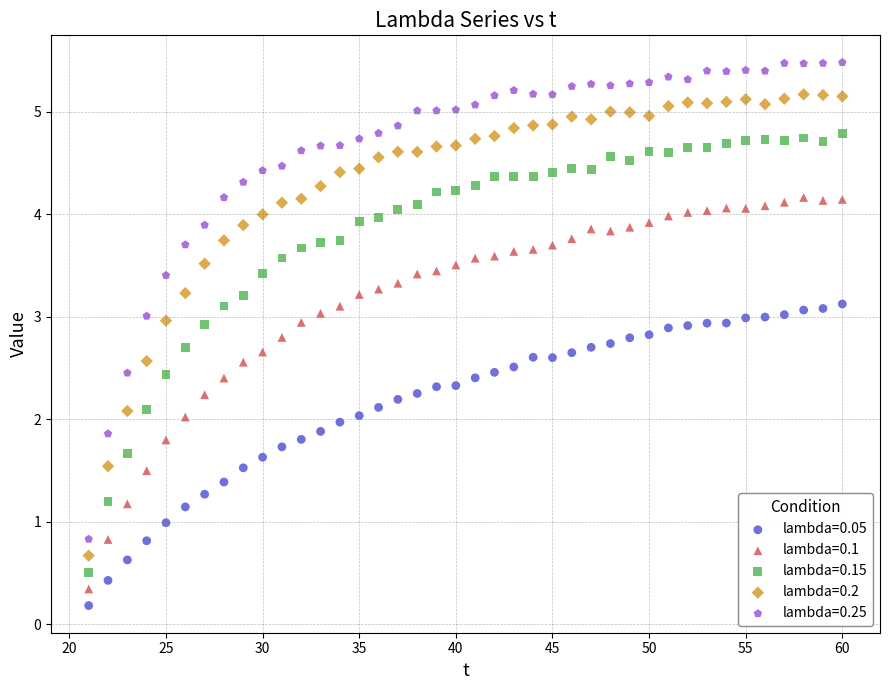

Across all data points, what is the range of Y values (max minus min)?

5.3